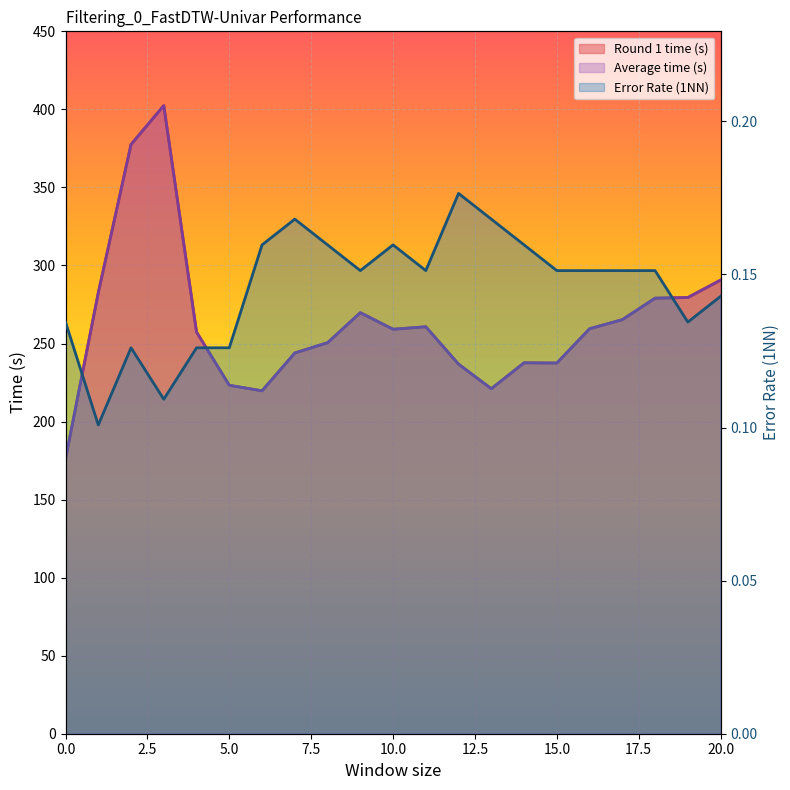

What value does the Average time (s) series have at 10?

259.1